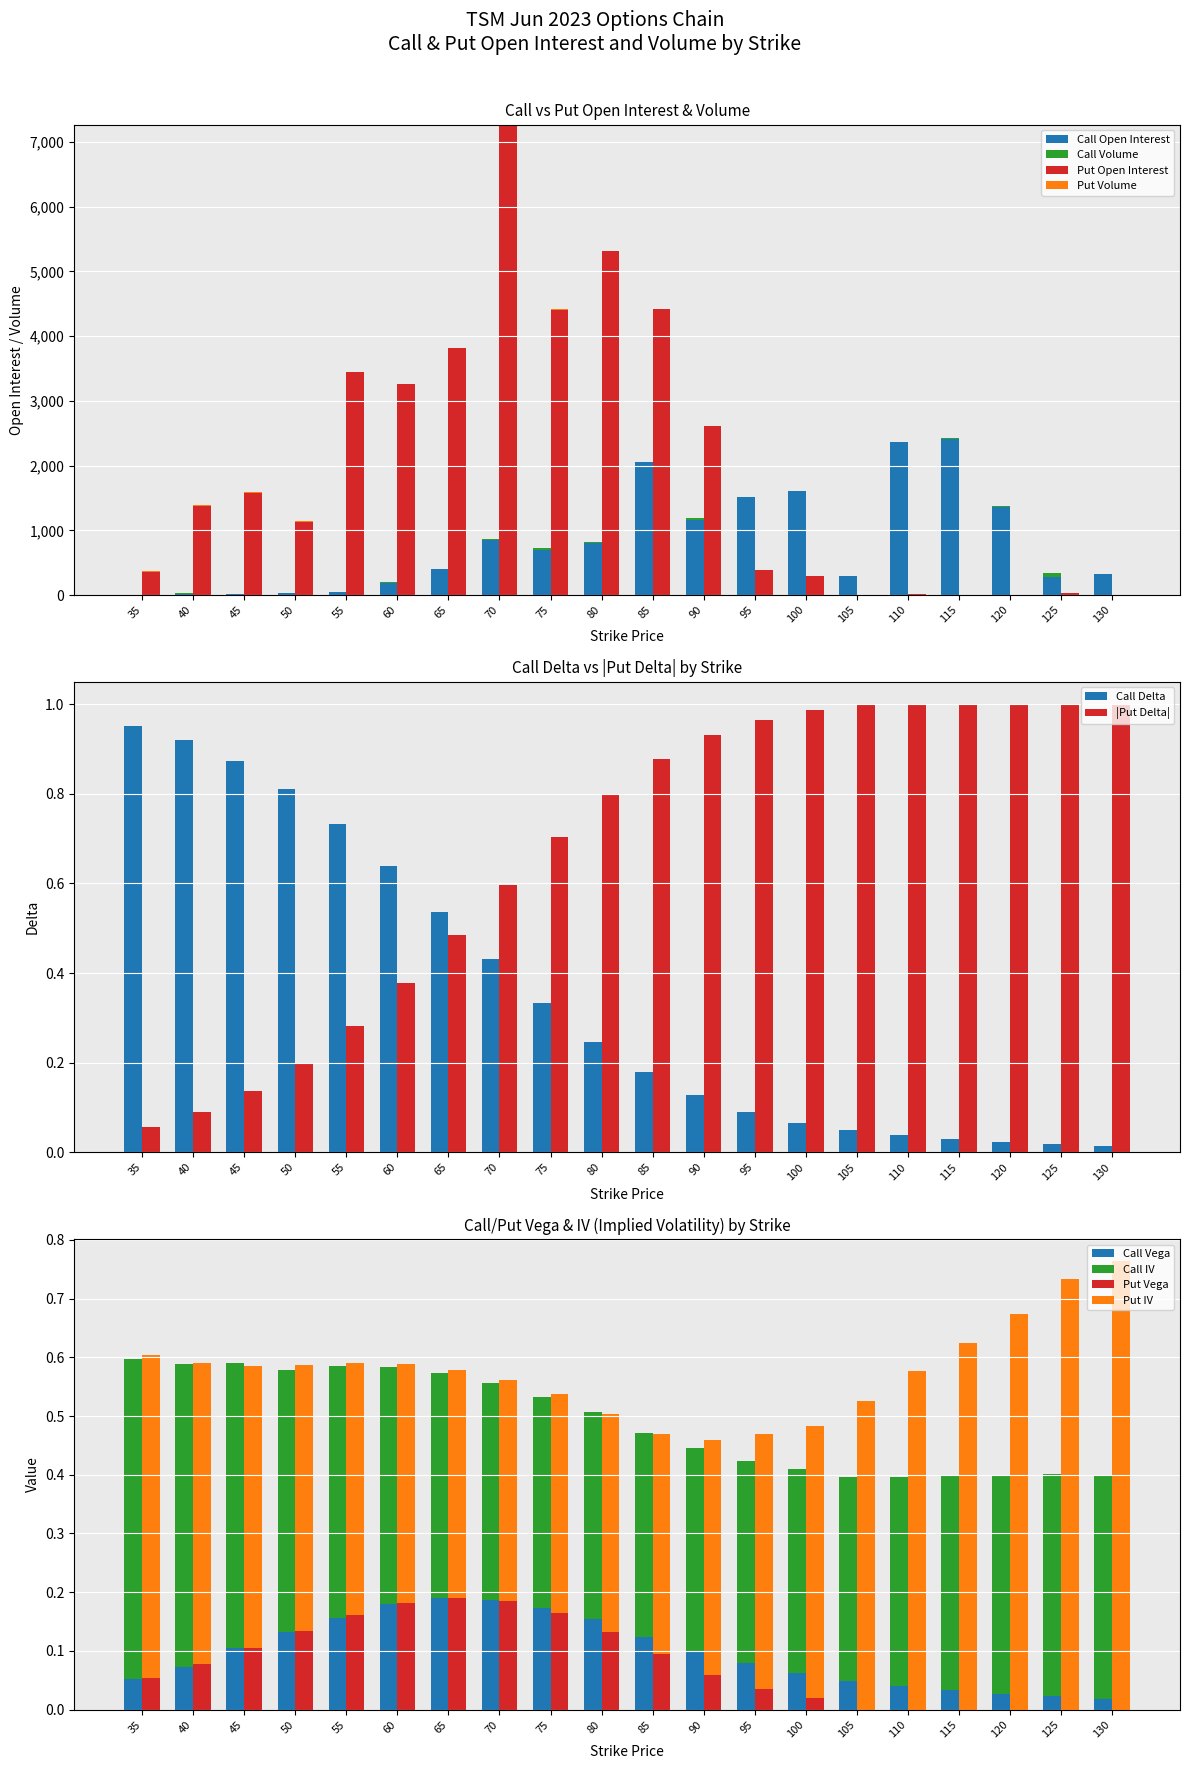

Where does the Call Open Interest series first go above 696?

70